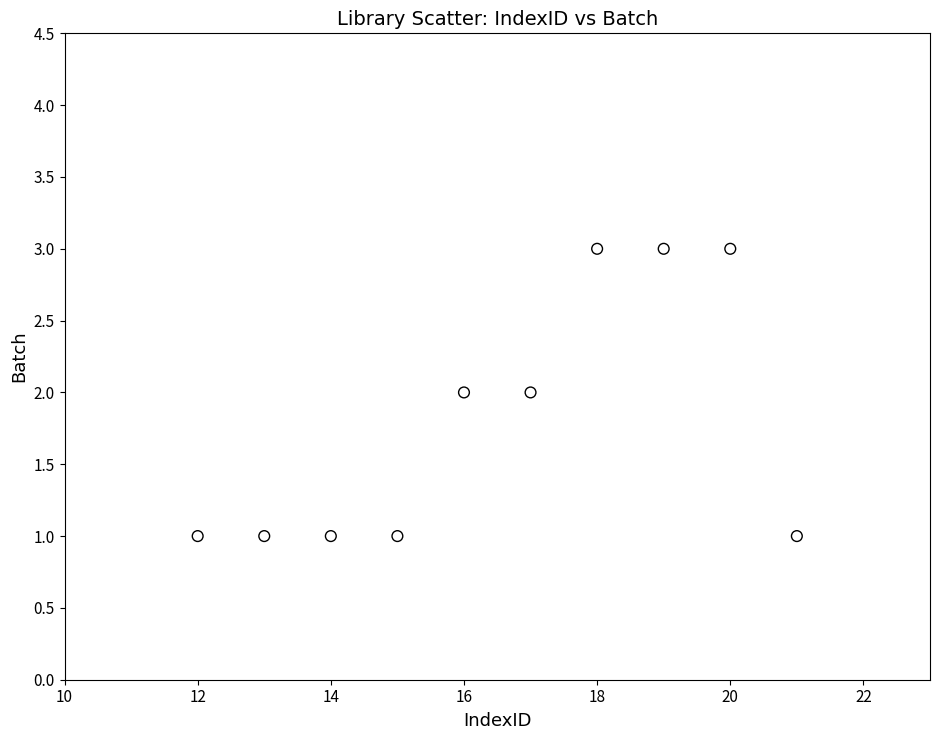

What is the range of X values (max minus min)?

9